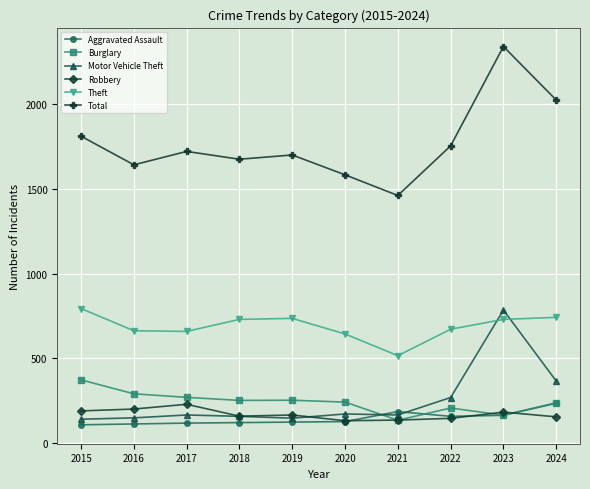

What is the sum of all Aggravated Assault values?

1454